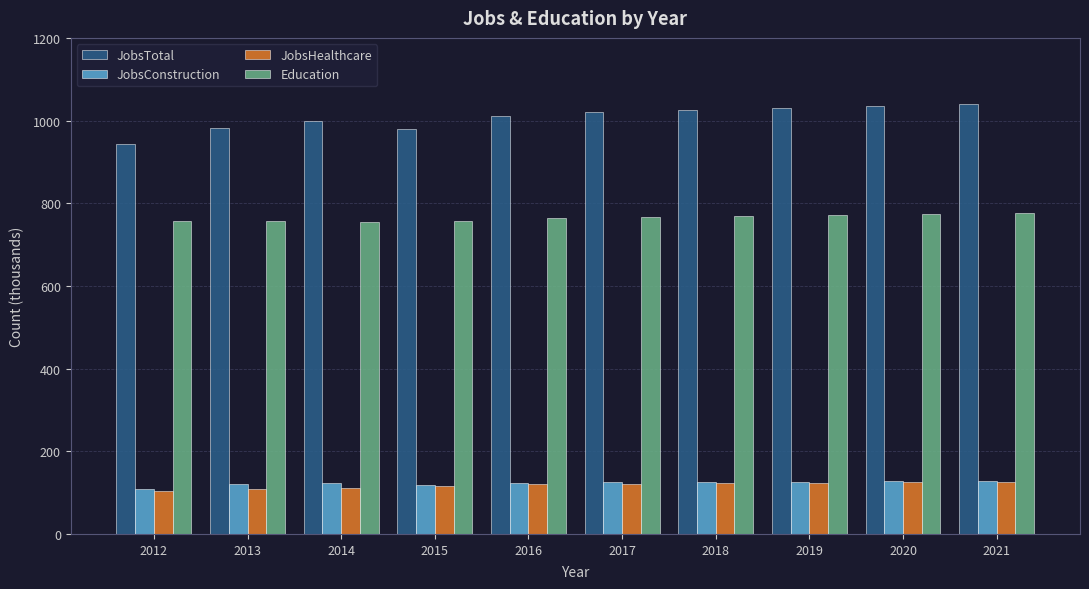

What is the smallest value displayed?

104